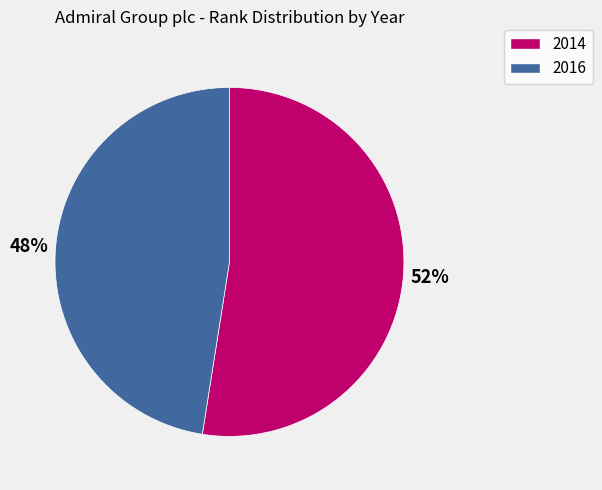

Is the sum of 2016 and 2014 greater than half?

Yes